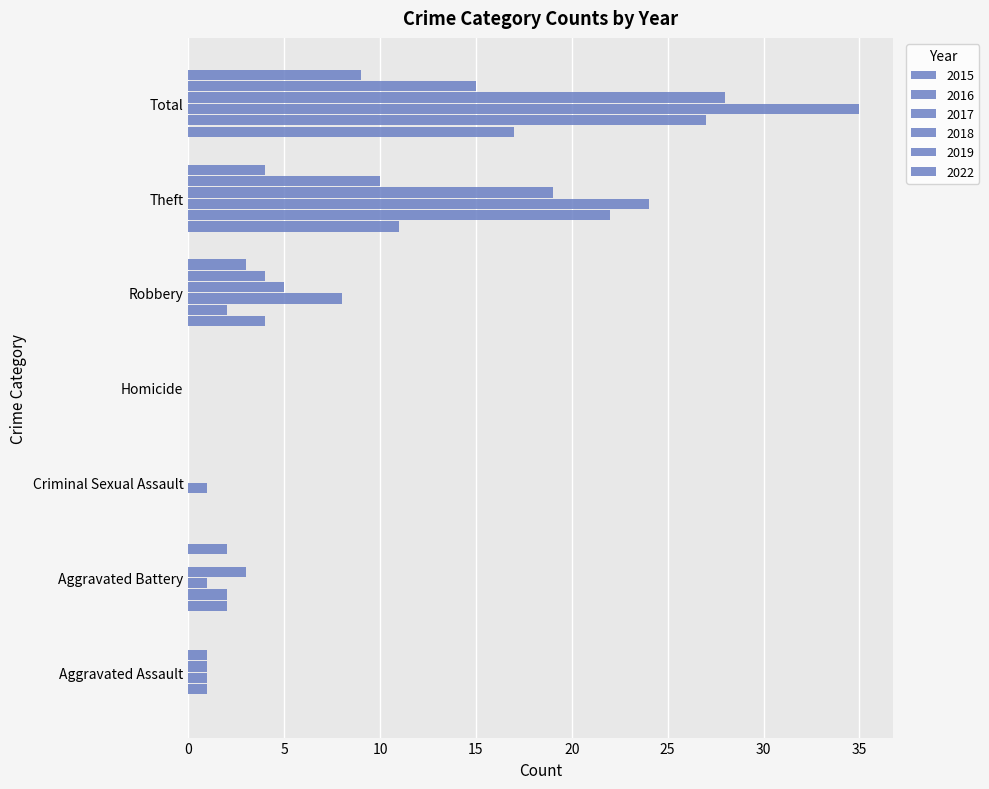

Reading left to right, what are all the values shown in this chart?

2015: 0	2	0	0	4	11	17
2016: 1	2	0	0	2	22	27
2017: 1	1	1	0	8	24	35
2018: 1	3	0	0	5	19	28
2019: 1	0	0	0	4	10	15
2022: 0	2	0	0	3	4	9